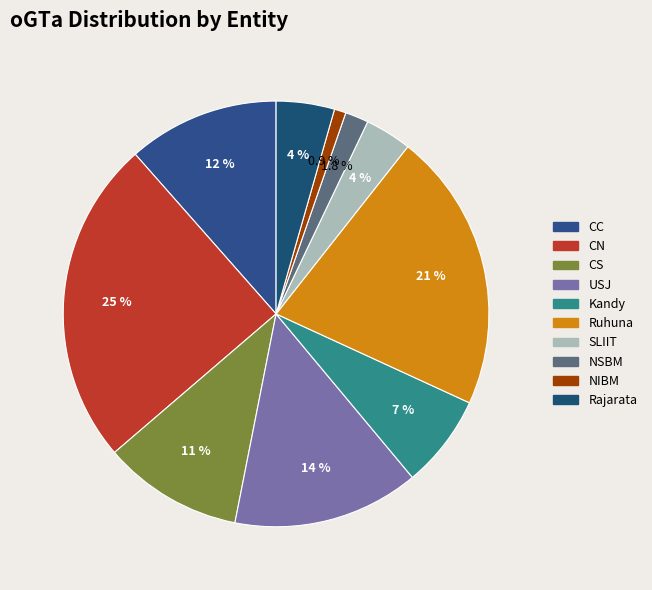

How many segments does this pie chart have?

10